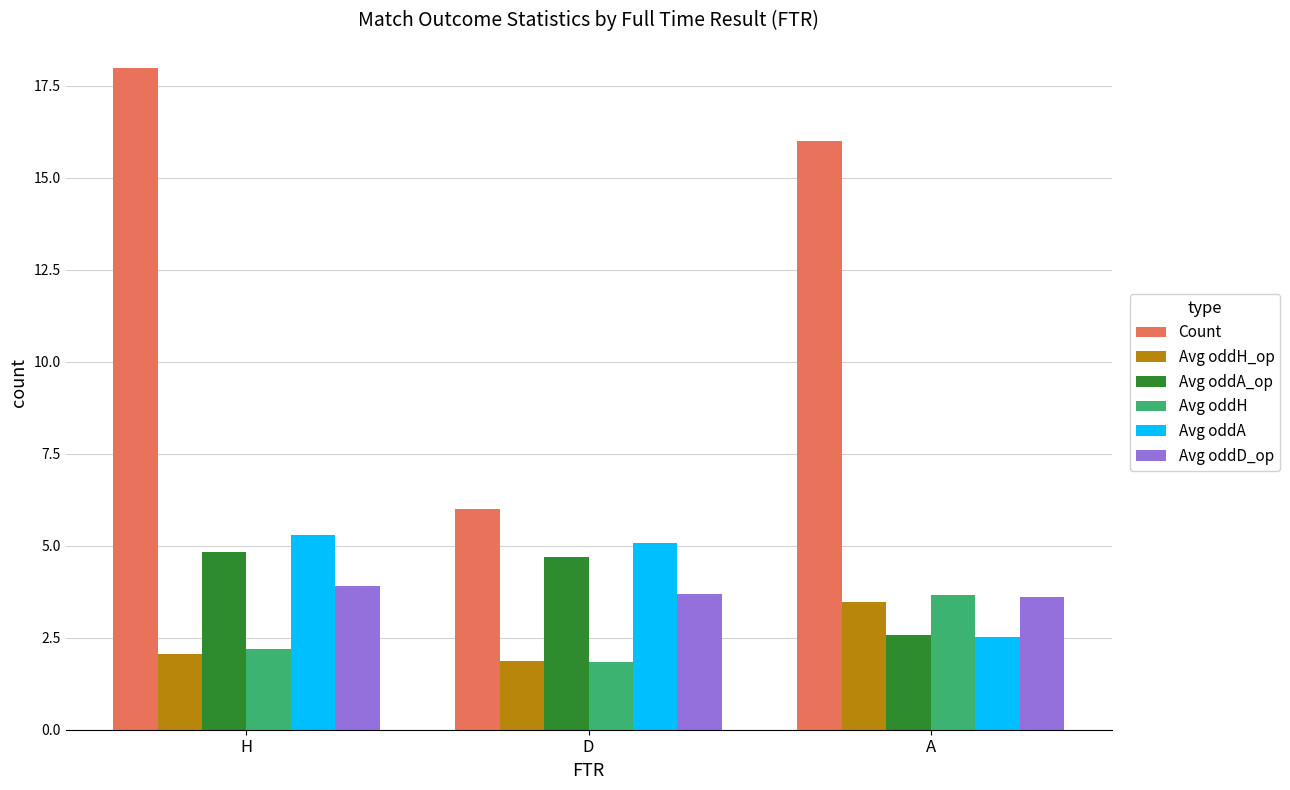

What is the label of the 1st bar from the right?

A